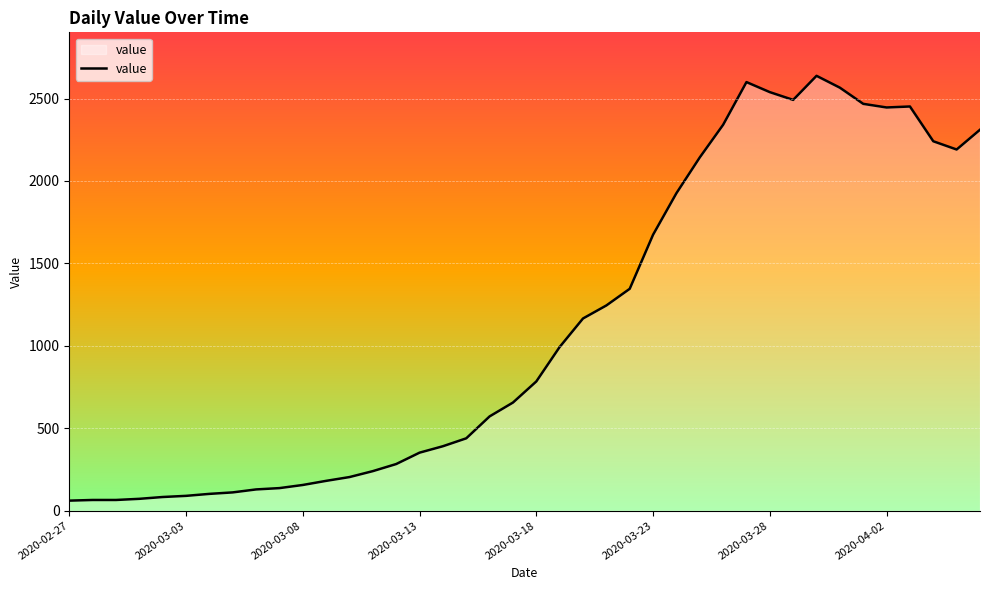

What is the minimum value shown in the chart?

61